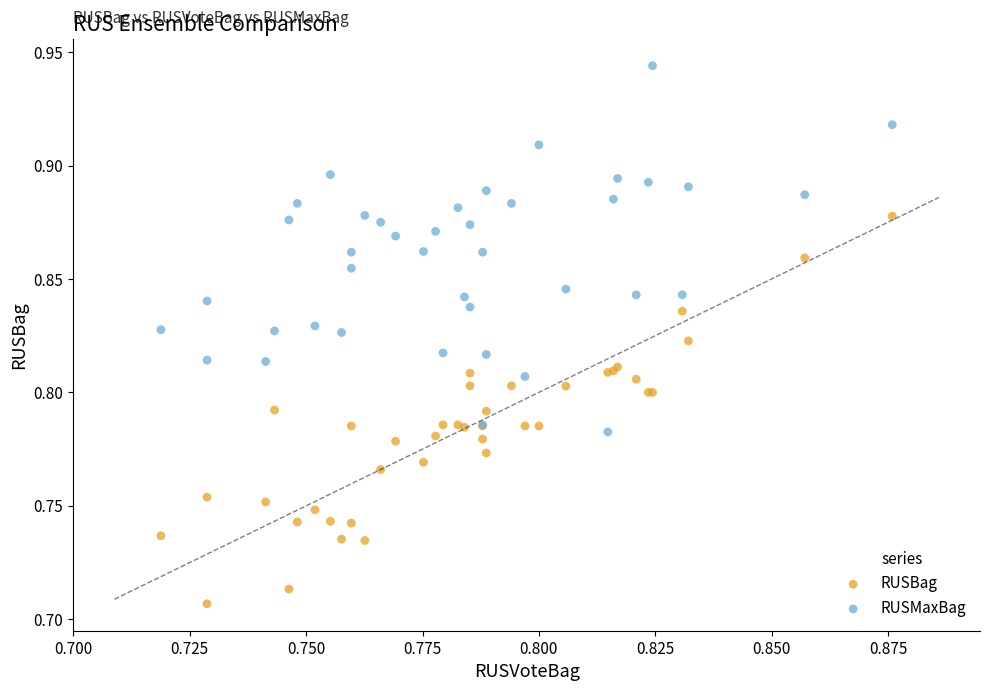

Which series contains the lowest Y value?

RUSBag